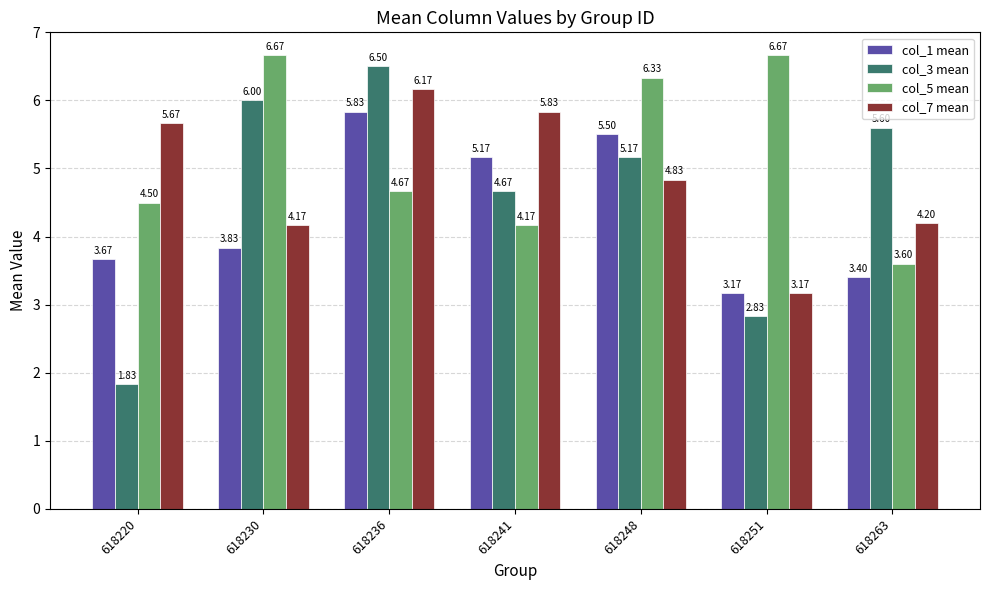

Which series has the largest total across all categories?

col_5 mean